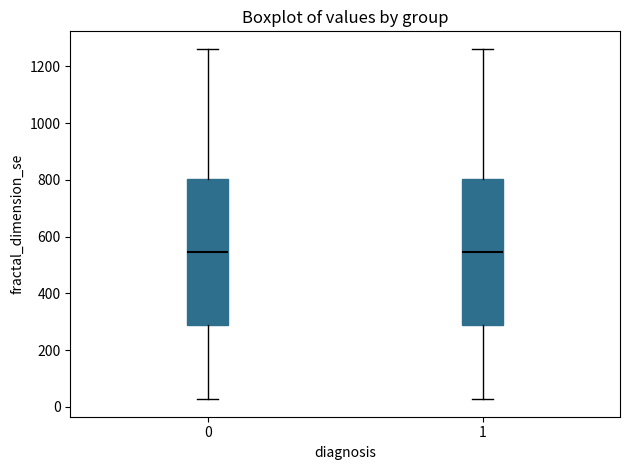

Reading left to right, transcribe this box plot: for each box, give where its median line is, the range the box spans, and where its two whiskers end, as read against the y-axis. The values are not printed on the chart, so give them approximately, as read against the axis.

0: median 540, box 280 to 800, whiskers 20 to 1260
1: median 540, box 280 to 800, whiskers 20 to 1260